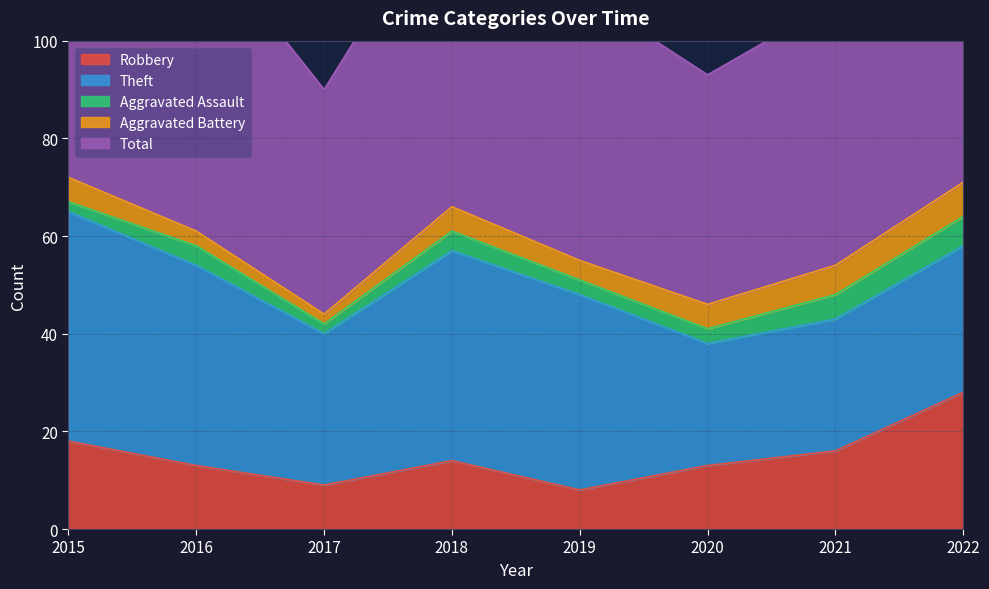

What are all the series names shown in the legend?

Robbery, Theft, Aggravated Assault, Aggravated Battery, Total